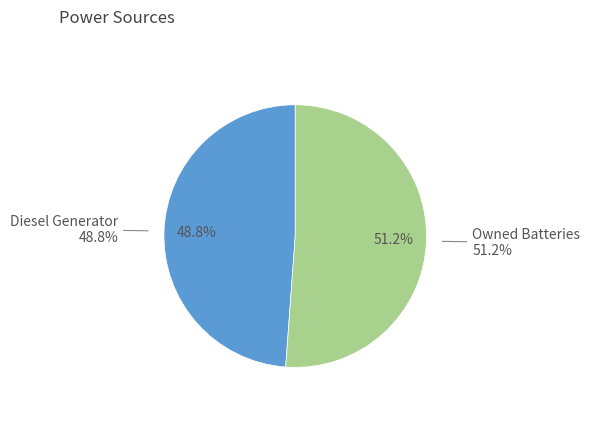

Is there any slice that represents more than half of the pie?

Yes